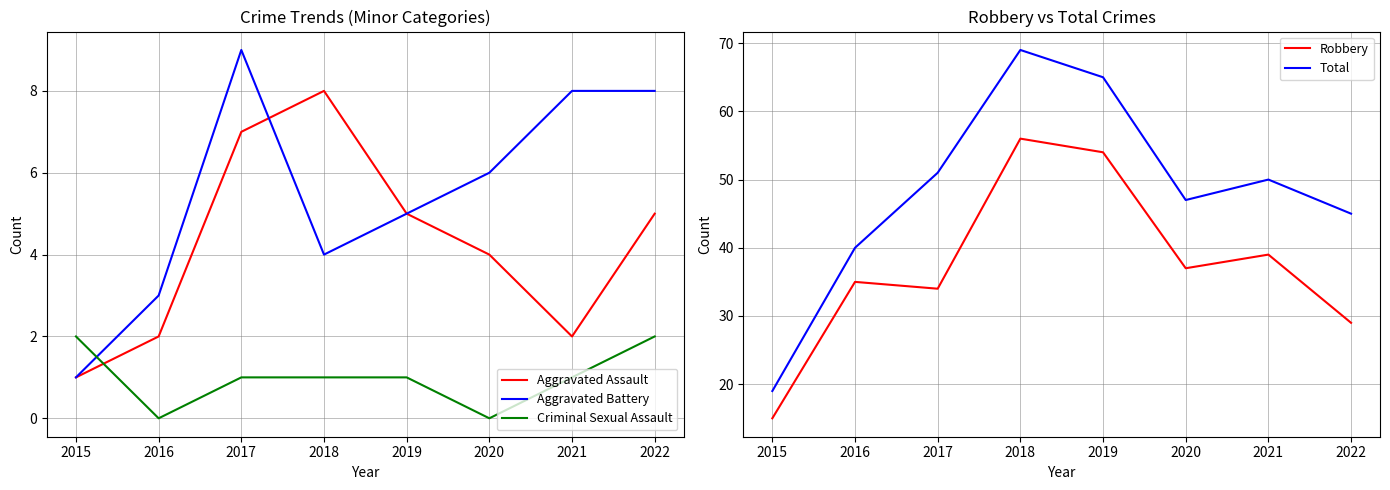

List the series in order of their peak value, lowest first.

Criminal Sexual Assault, Aggravated Assault, Aggravated Battery, Robbery, Total